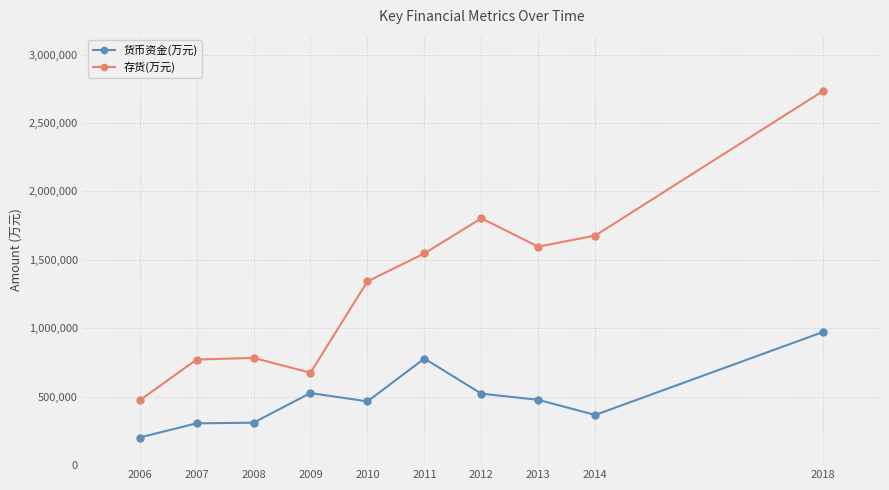

What is the difference between the highest and lowest values at 2013?

1118954